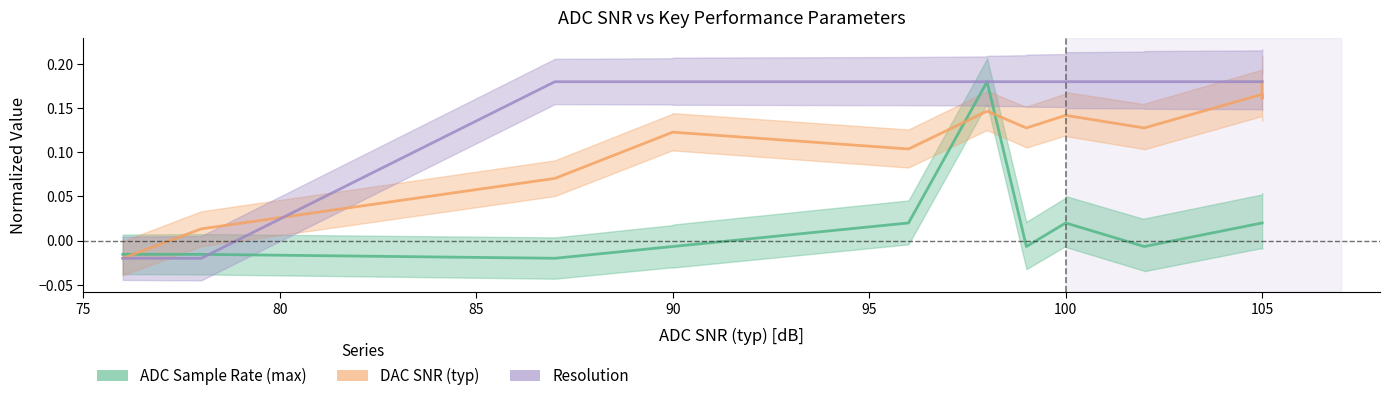

What is the value of the DAC SNR (typ) point at the 5th from the left?

0.1